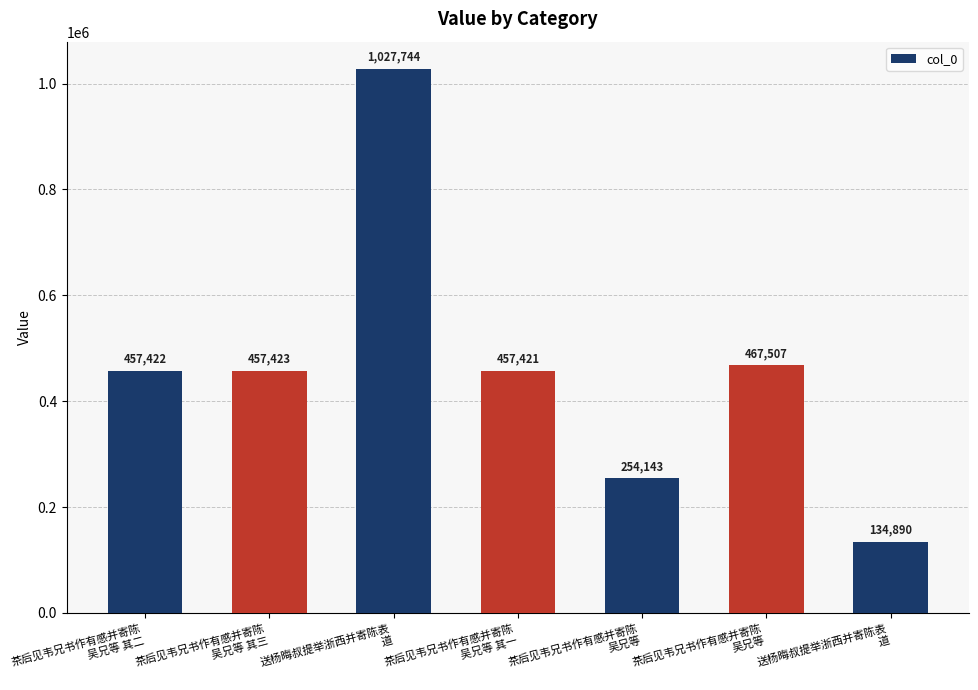

What is the value of the 4th bar from the left?

457421